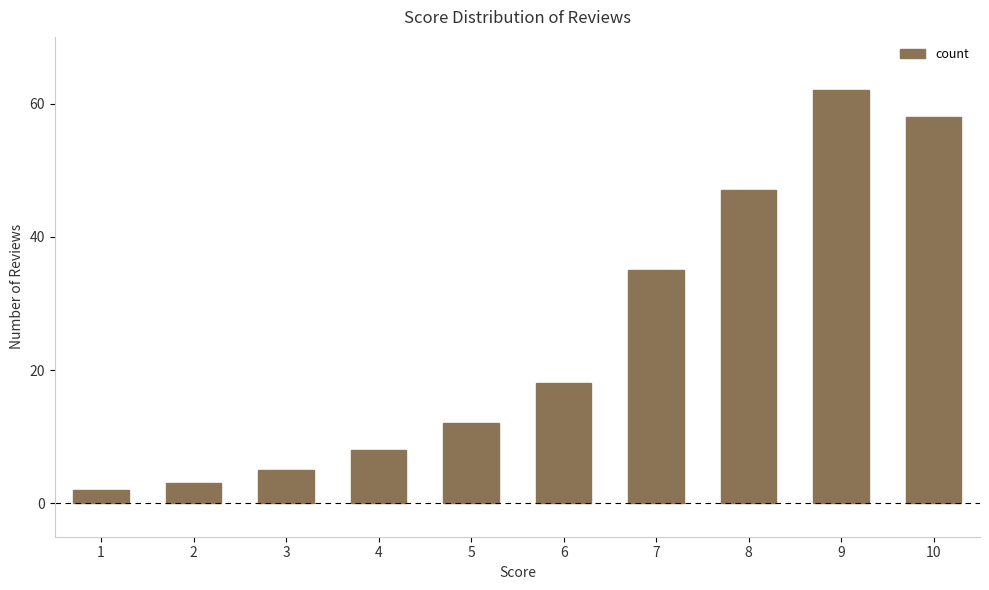

Does the chart contain stacked bars?

No